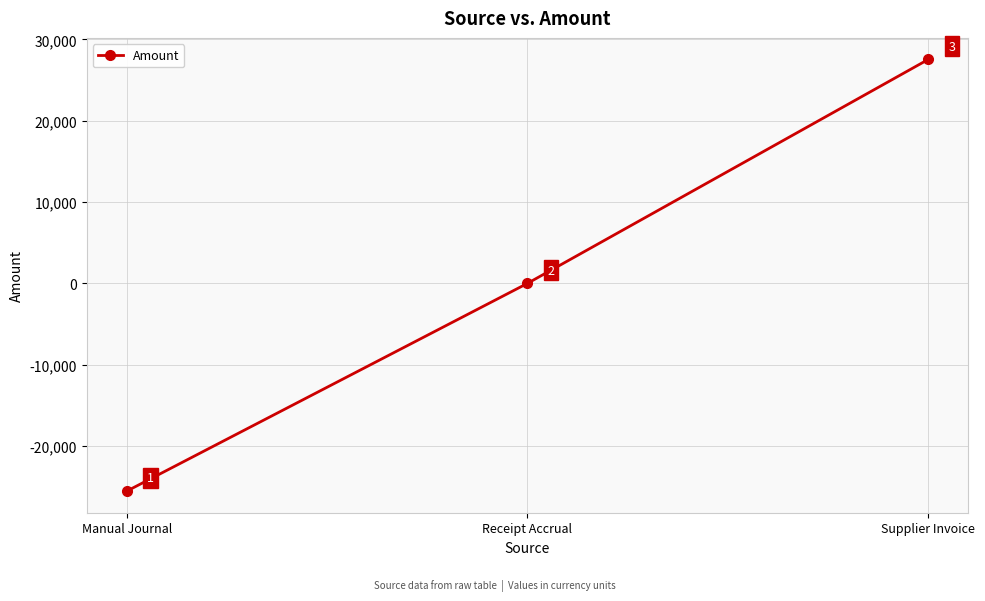

What is the maximum value shown in the chart?

27526.8